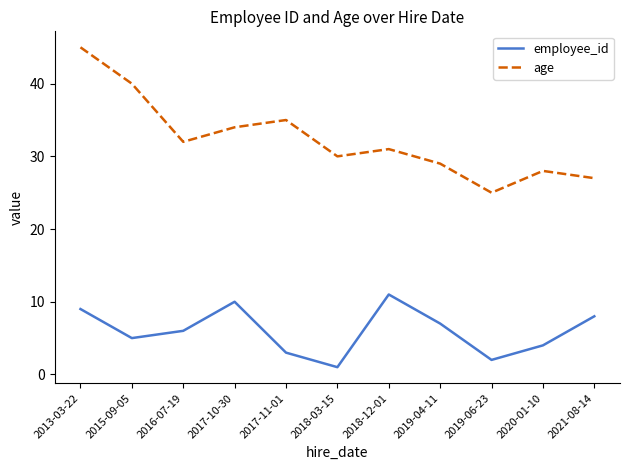

Is this an area chart (filled region under the line)?

No